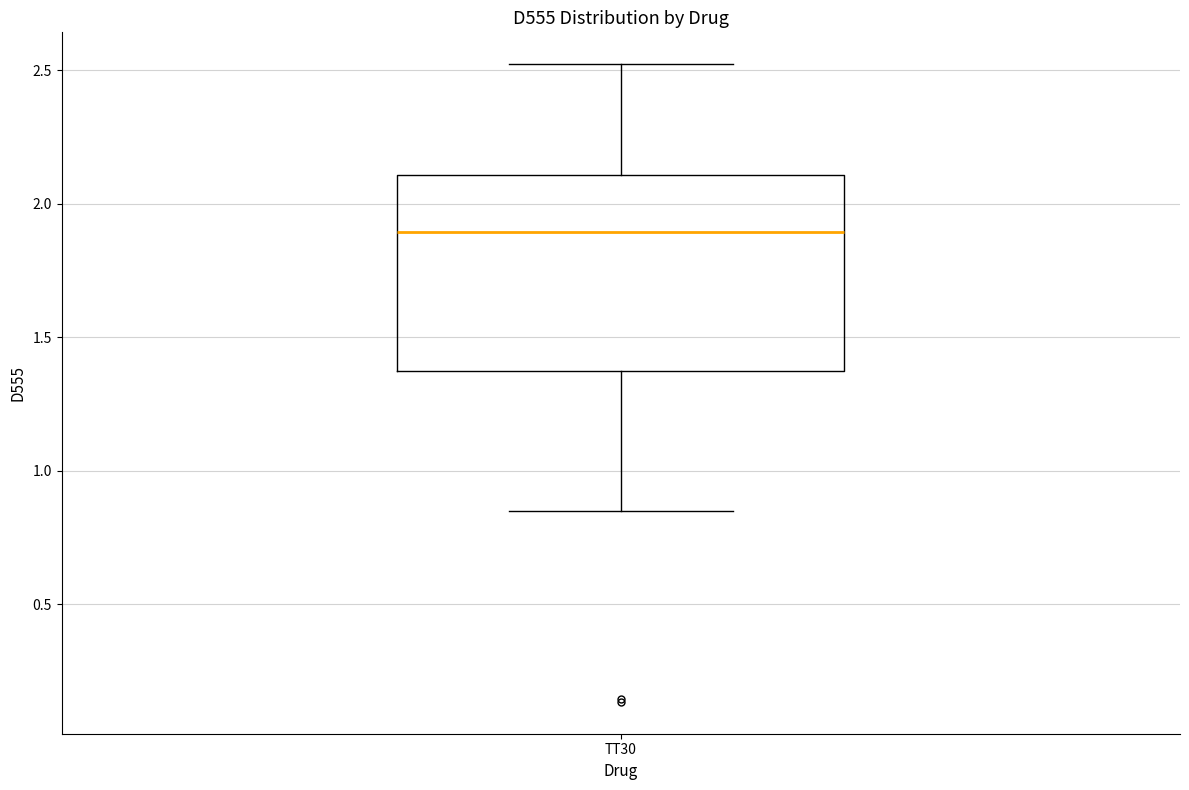

Where does the upper whisker of the box for TT30 end on the y-axis? The values are not printed on the chart, so give them approximately, as read against the axis.

2.50